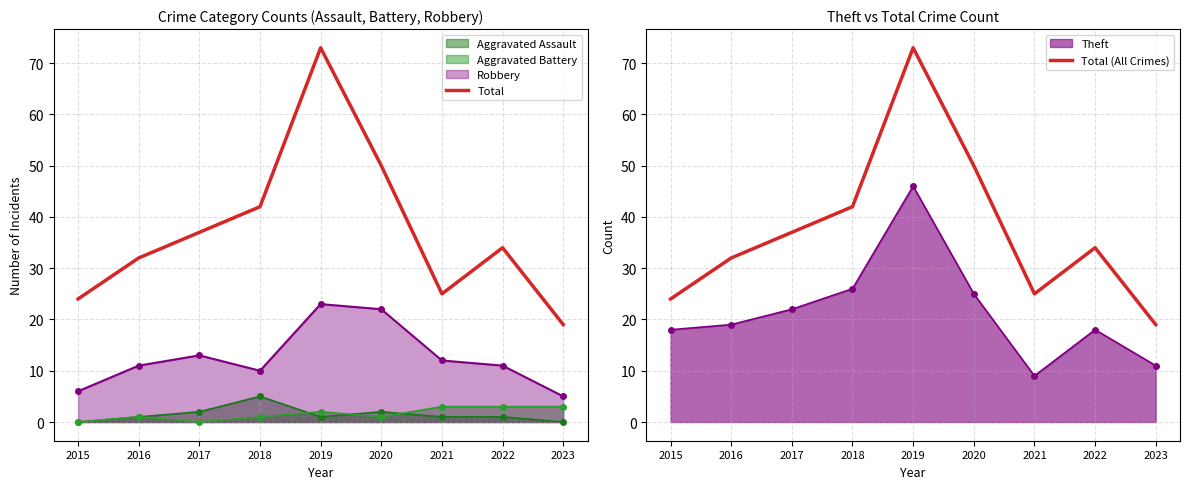

What is the highest value of the Total series?

73